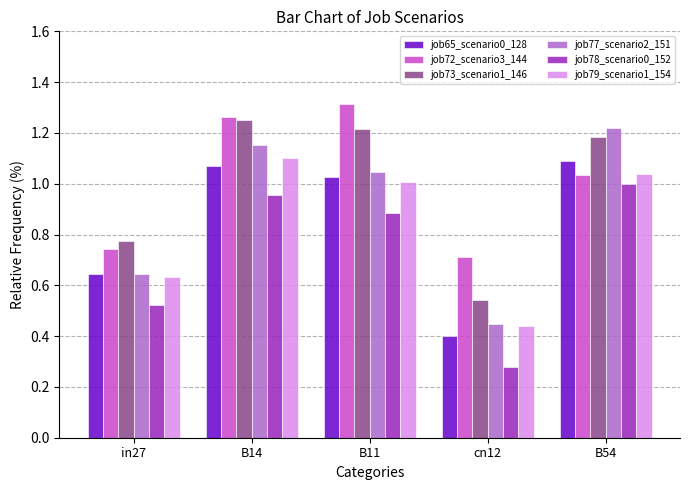

Which series has the widest spread of values?

job77_scenario2_151